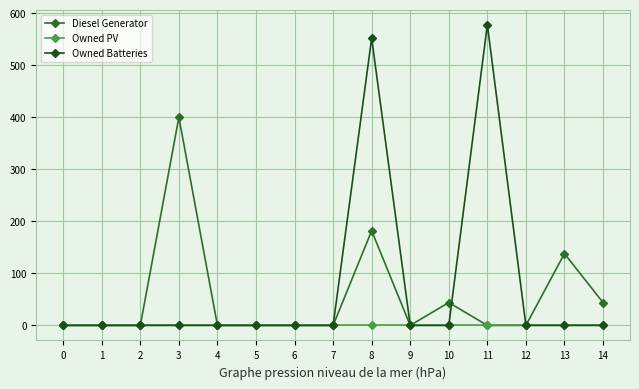

The Owned Batteries series shows 773 at 8. True or false?

False